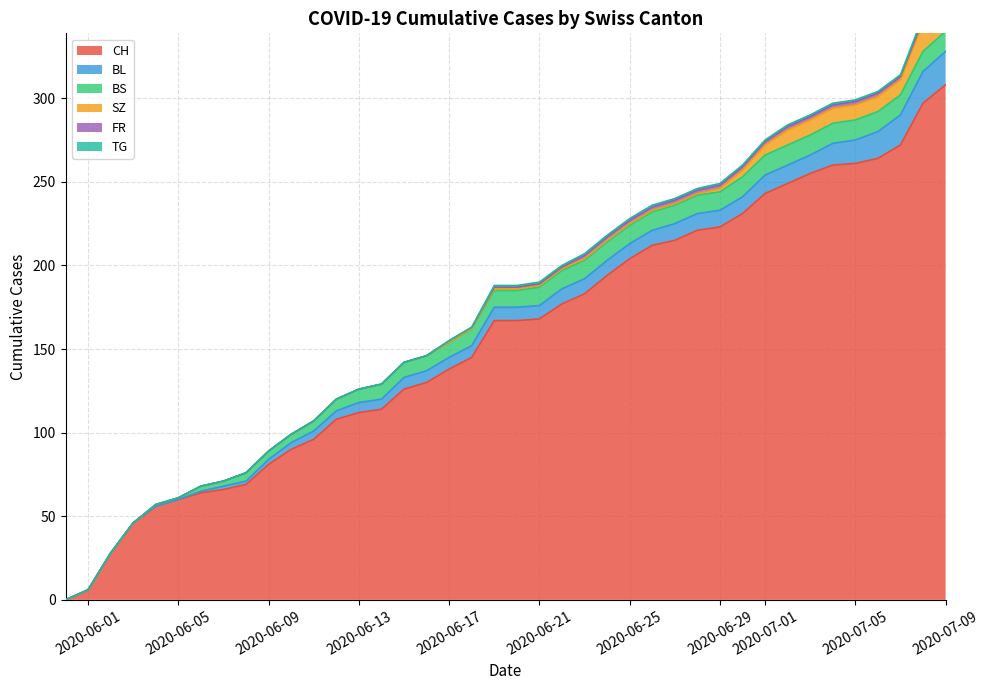

Where does the FR series first go above 1?

23